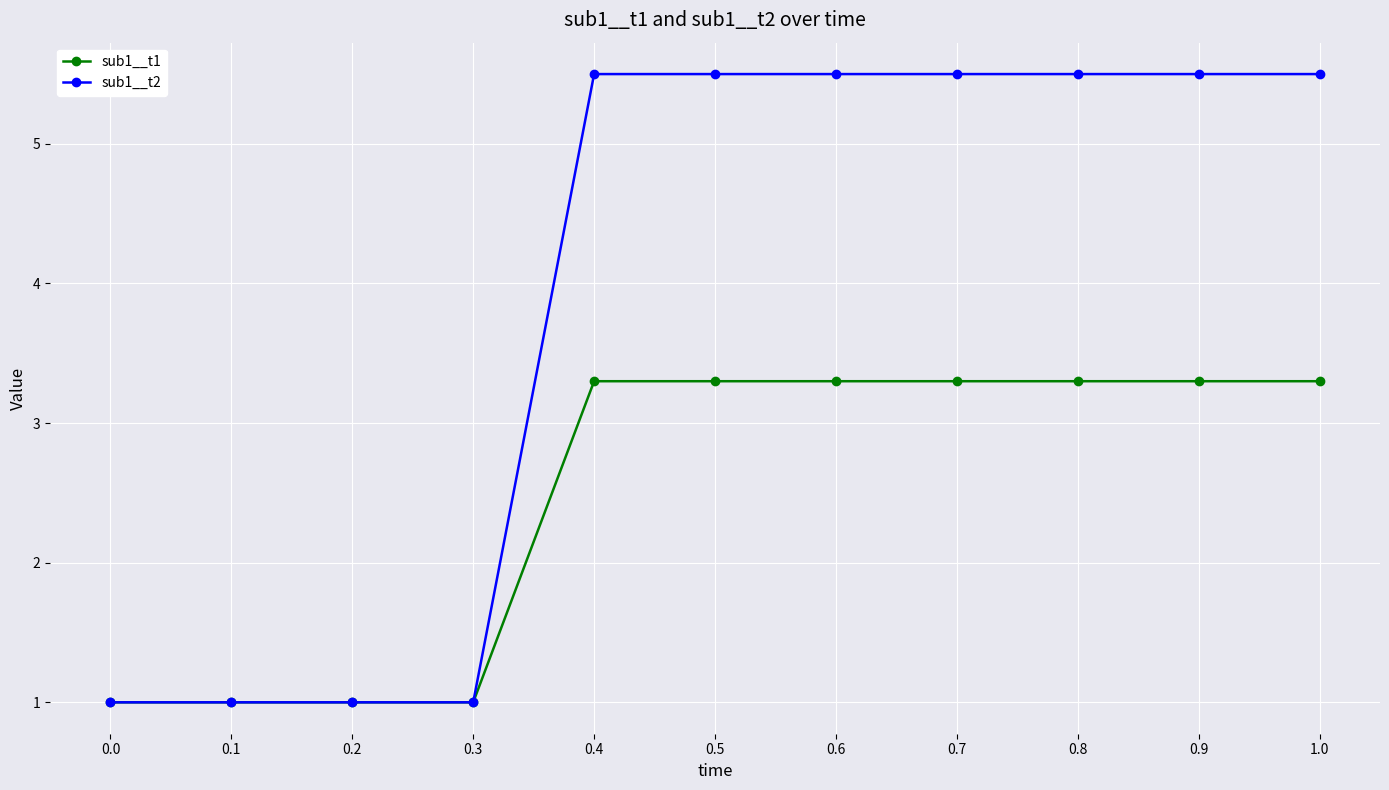

What position from the right is 0.1?

10